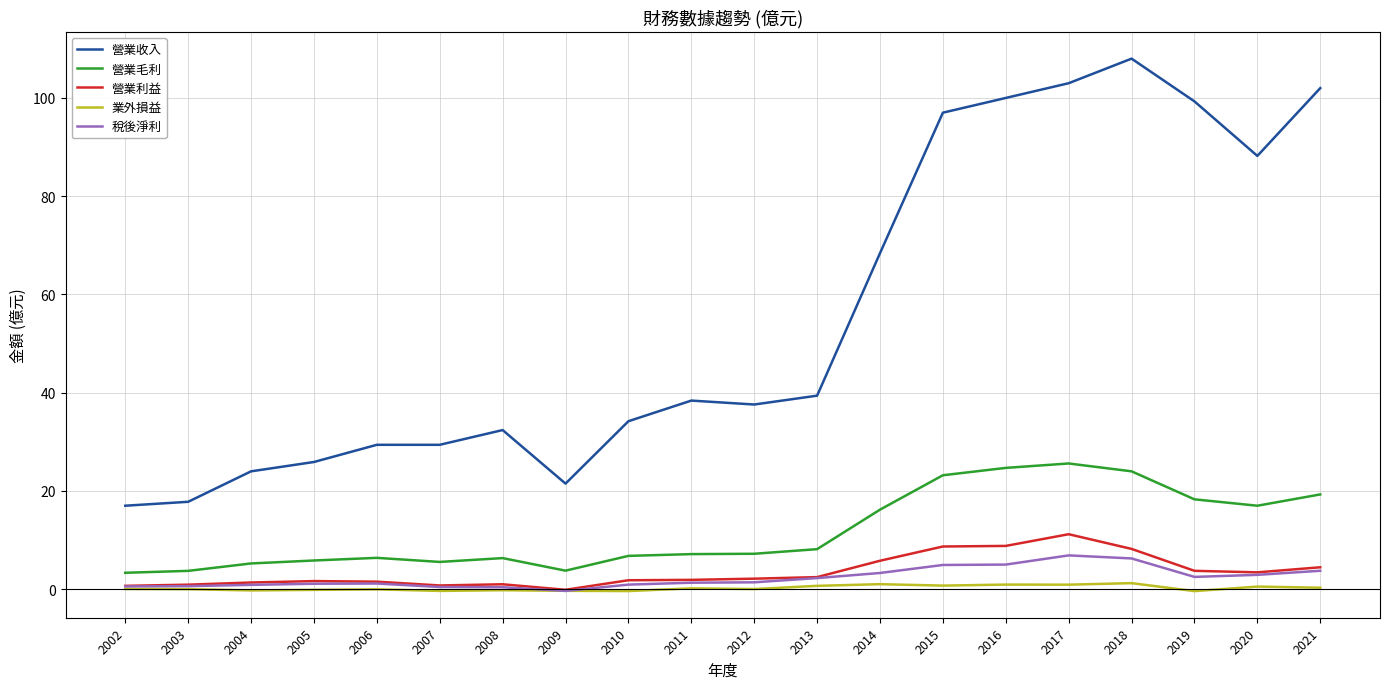

Which category has the highest value across all series?

2018